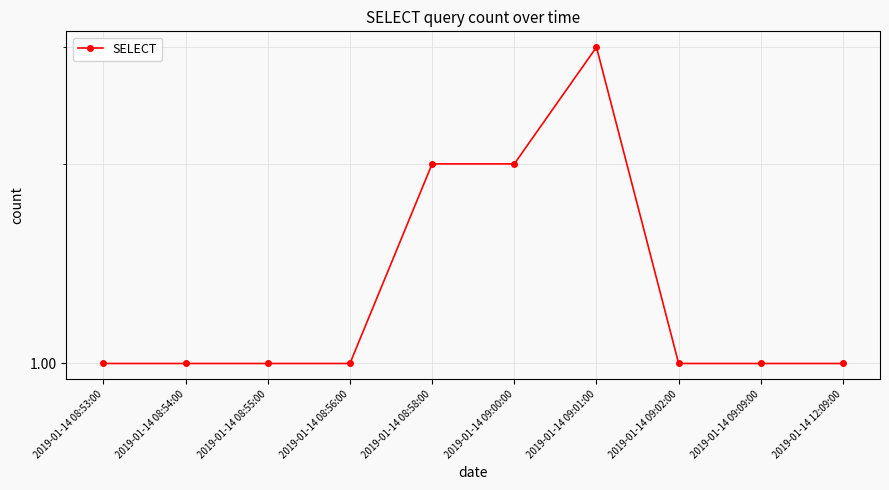

What is the sum of all values?

14